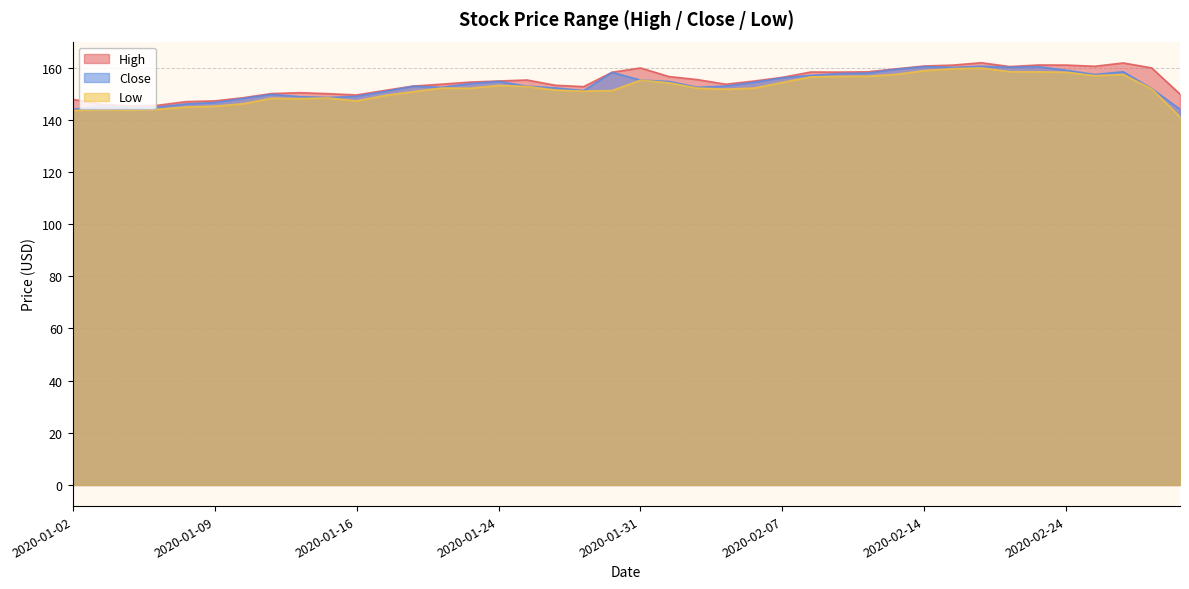

At 2020-02-10, list the series in order from largest to smallest.

High, Close, Low